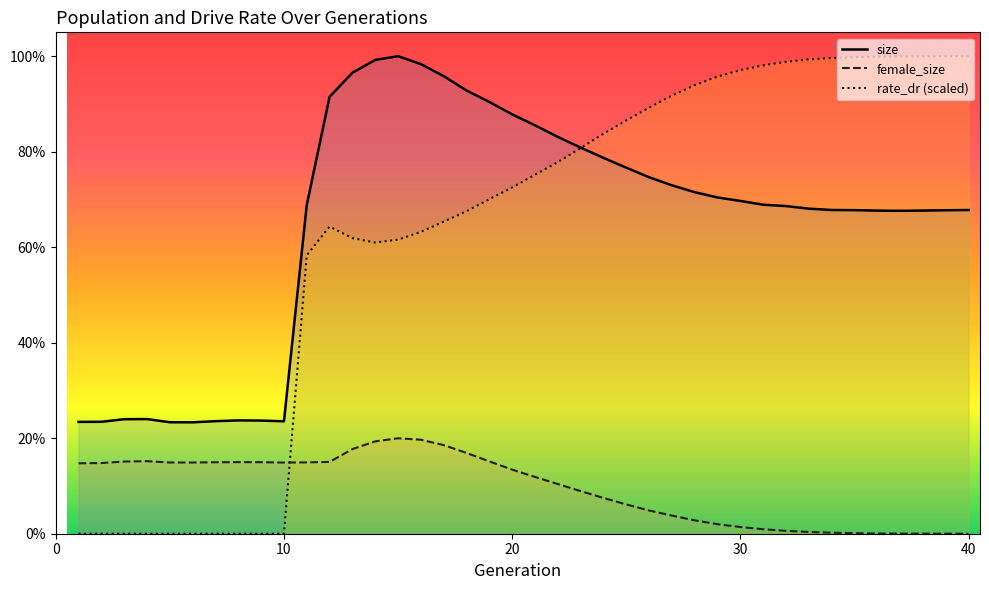

In rate_dr, how many points are higher than both neighbors (excluding endpoints)?

1